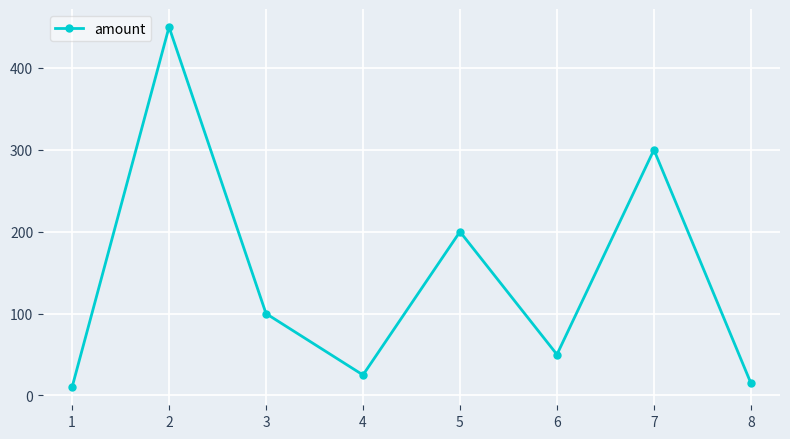

Reading left to right, transcribe all the data shown in this chart.

10	450	100	25	200	50	300	15